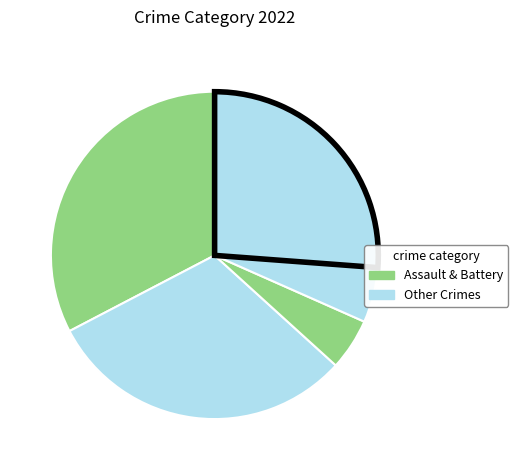

How many slices are in this pie chart?

5